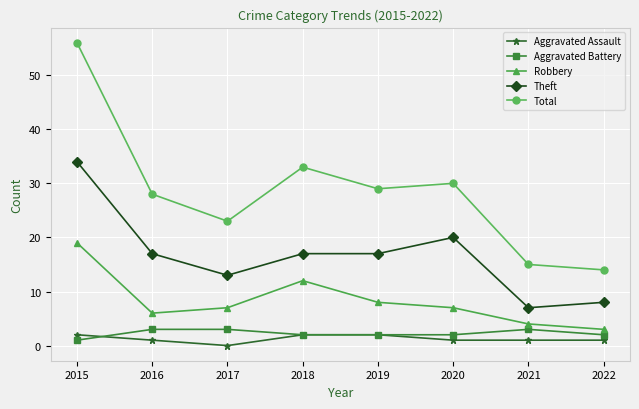

True or false: Total and Robbery cross at least once.

False